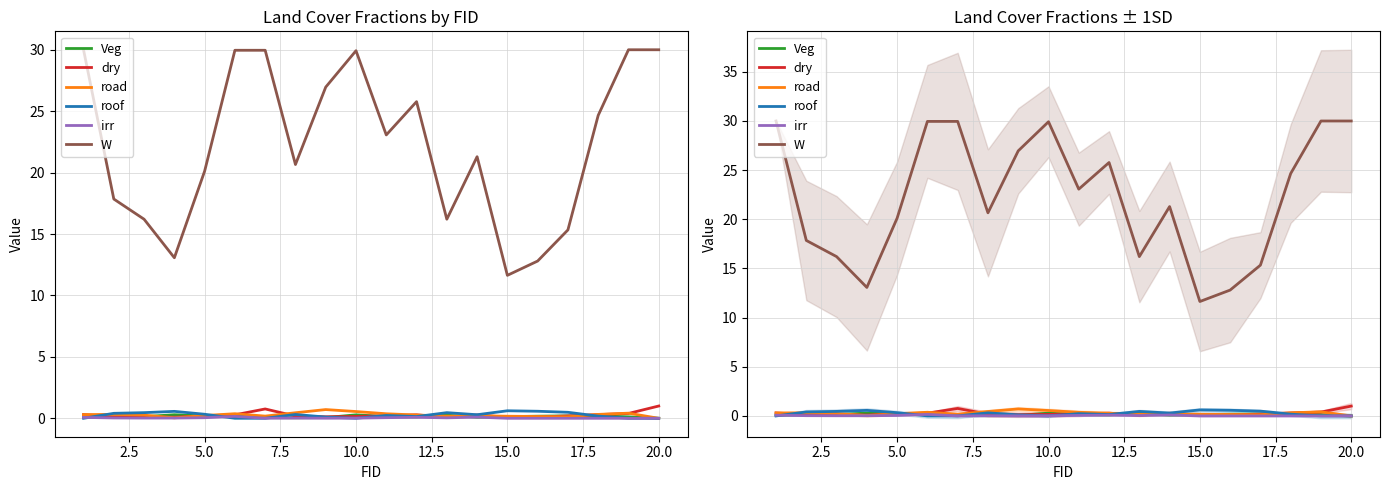

What is the difference between the second highest and minimum values in the irr series?

0.1